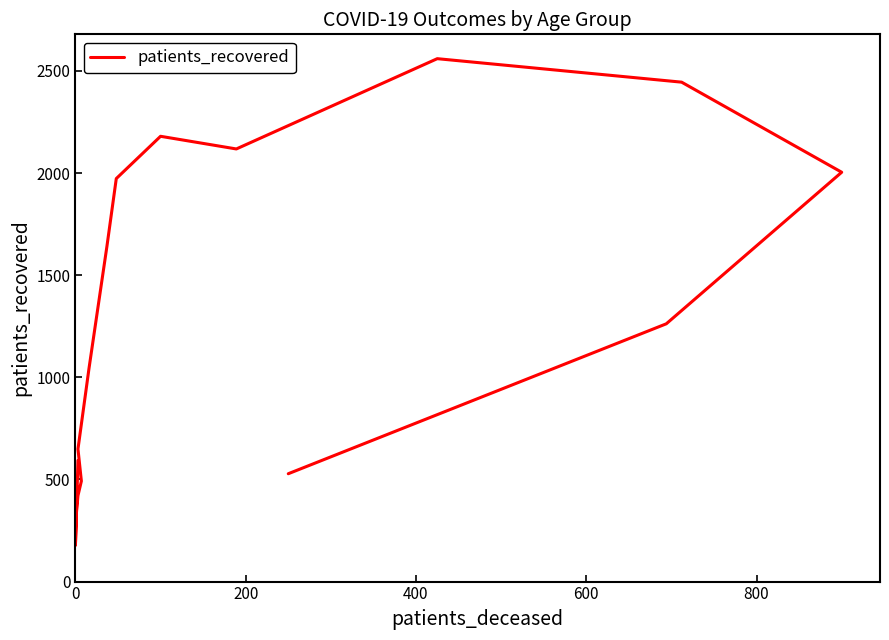

How many lines are shown in the chart?

1